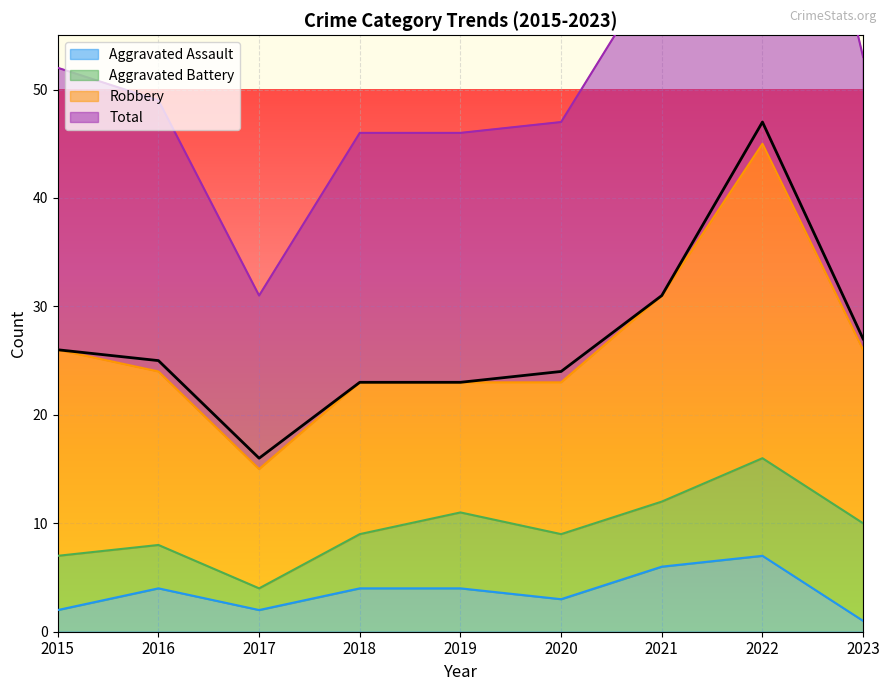

Where is the first local minimum for Aggravated Assault?

2017